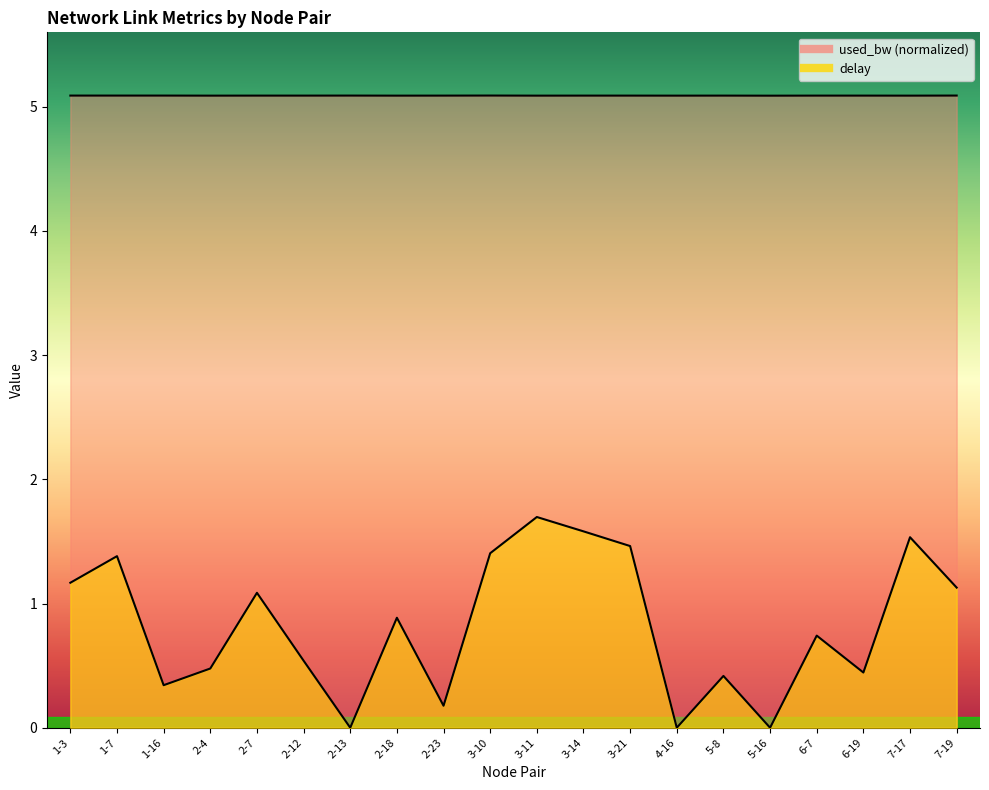

True or false: used_bw and delay intersect in this chart.

False